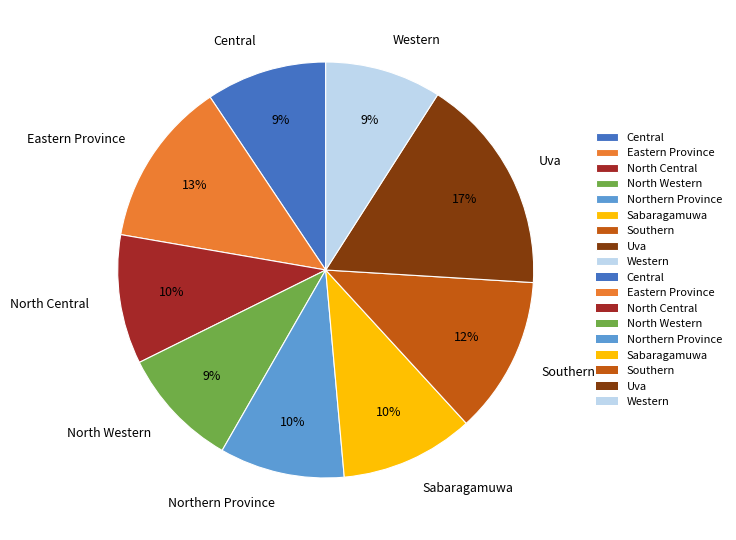

Which slice is the largest?

Uva